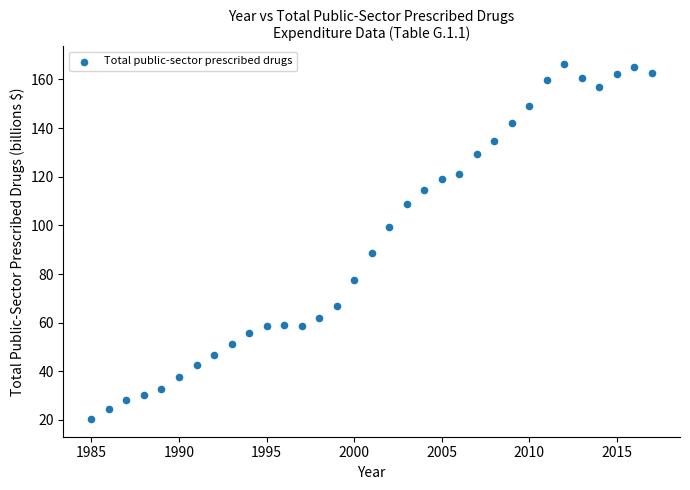

What Y value in the scatter plot is closest to 93?

88.7